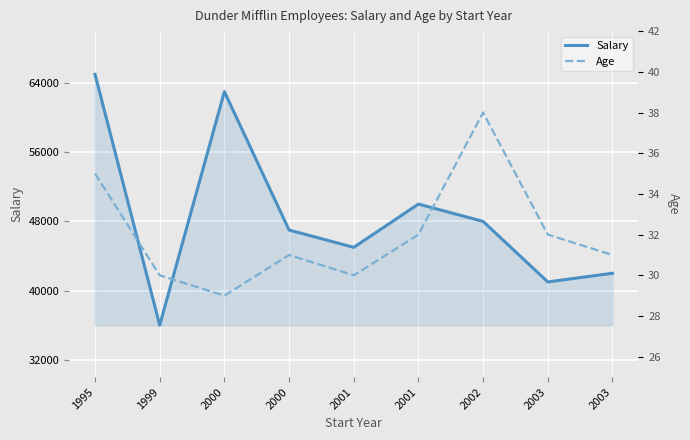

How many data points does each series have?

9